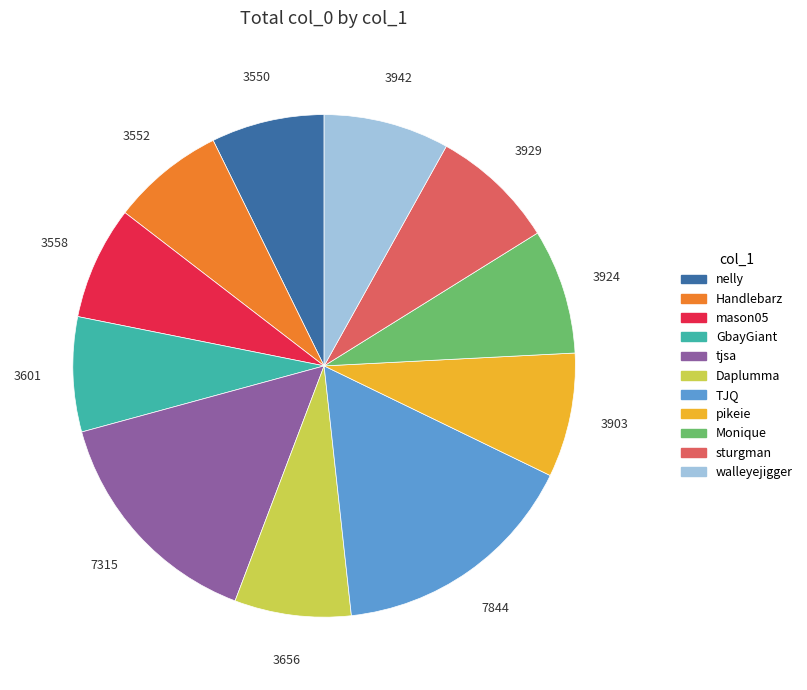

Is the sum of TJQ and mason05 greater than half?

No